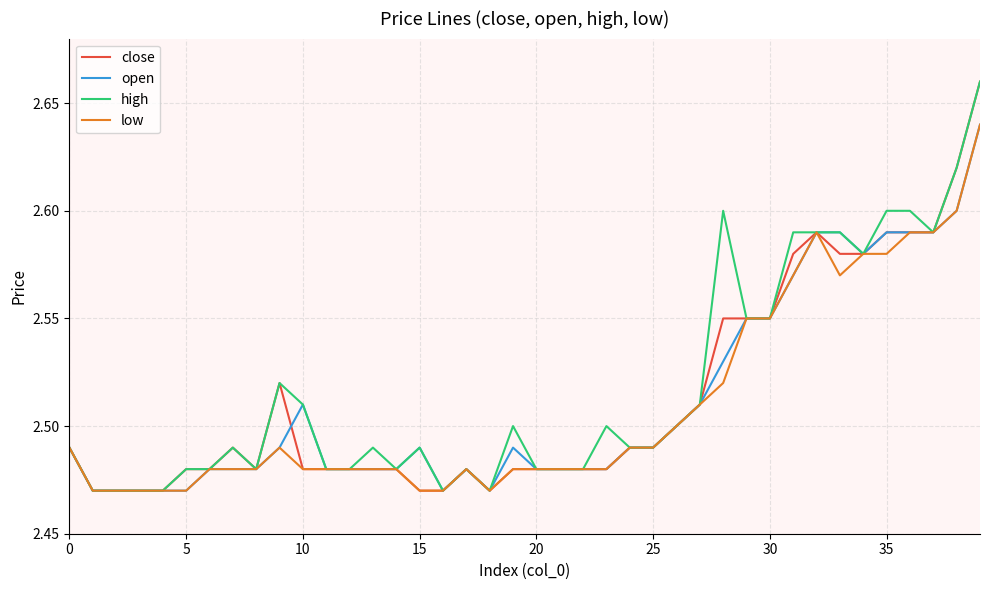

What are all the series names shown in the legend?

close, open, high, low